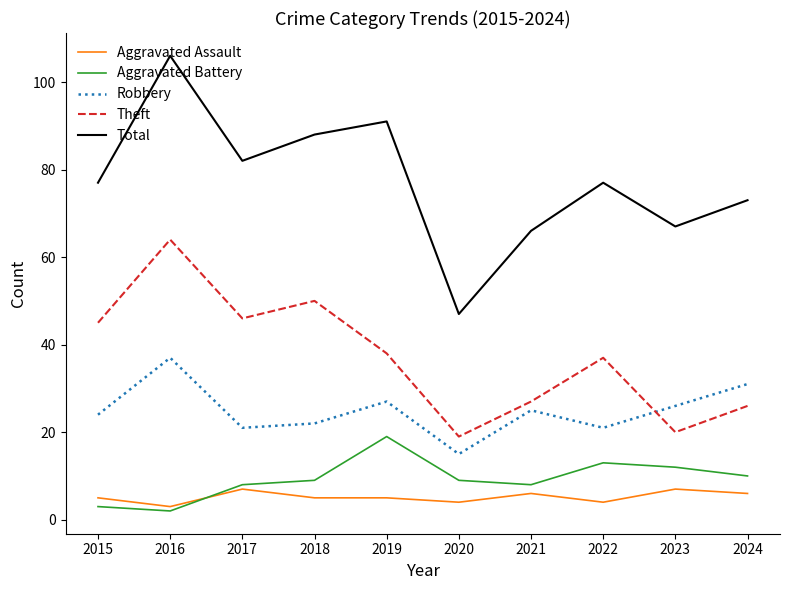

List the labels in order of Theft value, largest first.

2016, 2018, 2017, 2015, 2019, 2022, 2021, 2024, 2023, 2020